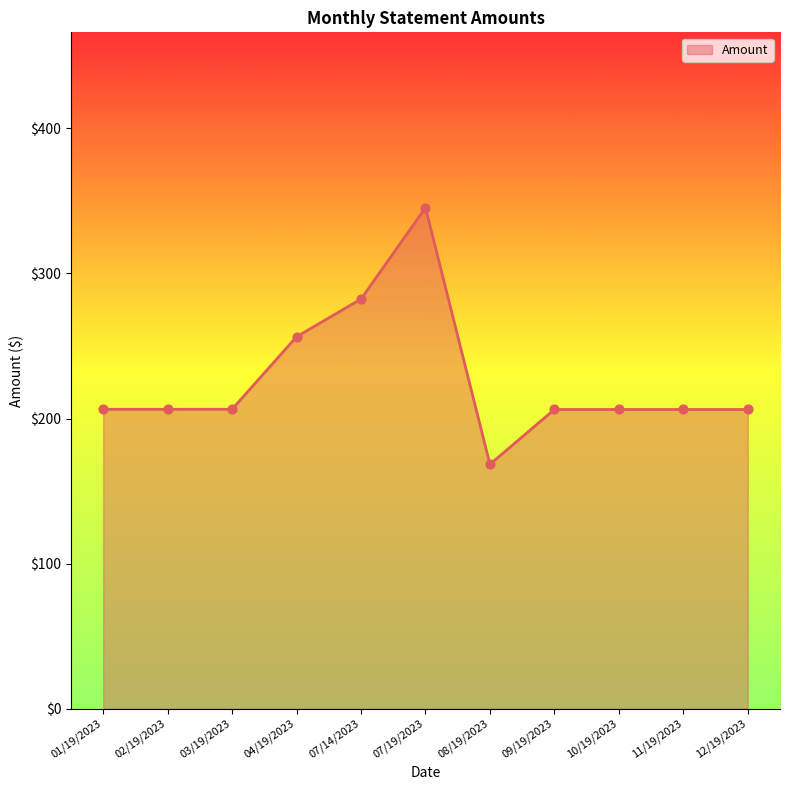

What is the ratio of the value at 08/19/2023 to the value at 04/19/2023?

0.7